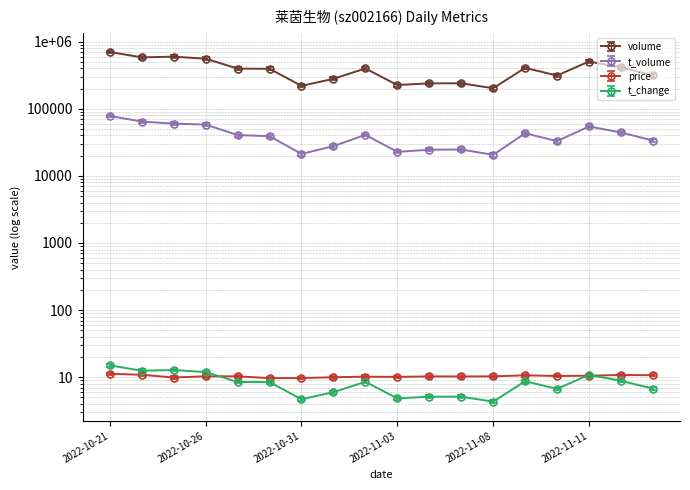

At how many categories does at least one series exceed 428991?

5